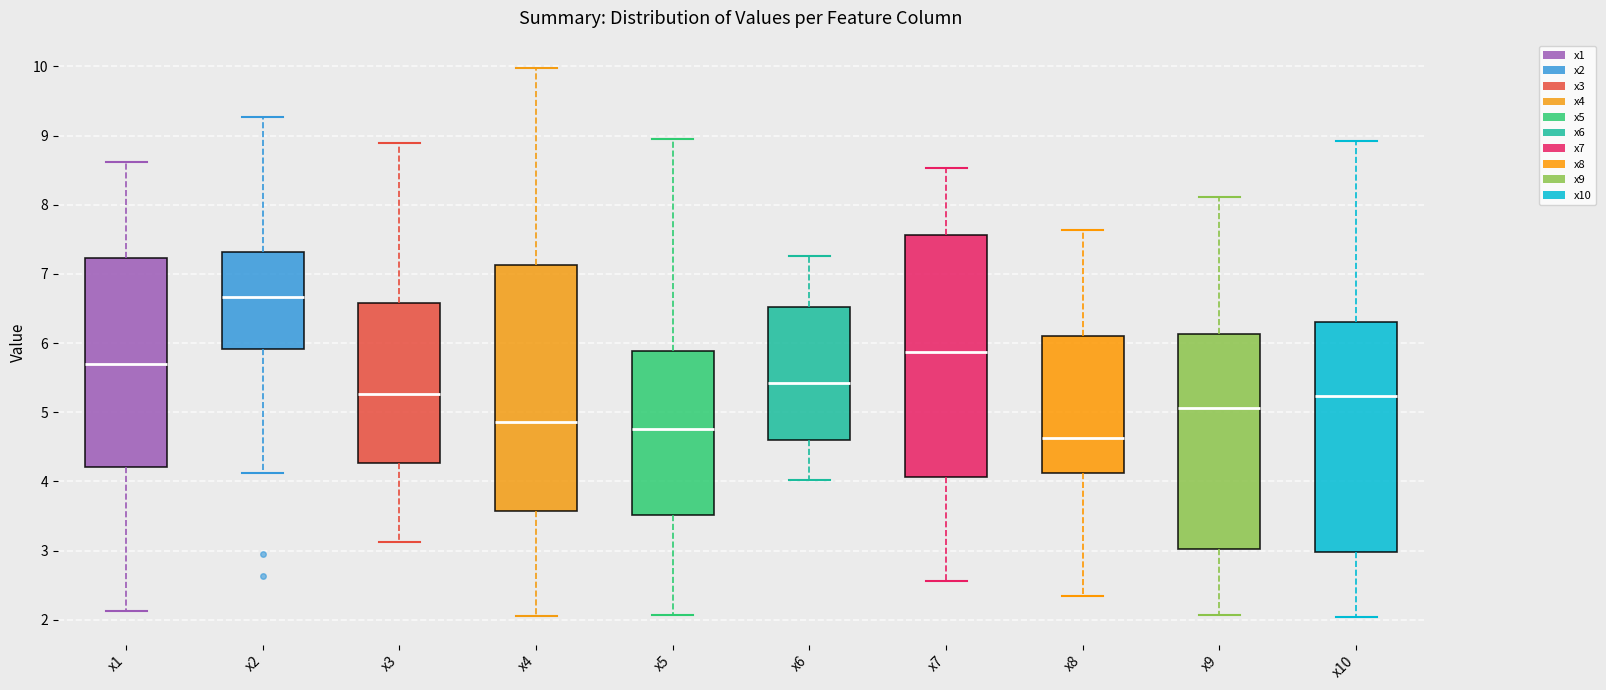

Where is the upper edge of the box for x8 on the y-axis? The values are not printed on the chart, so give them approximately, as read against the axis.

6.1